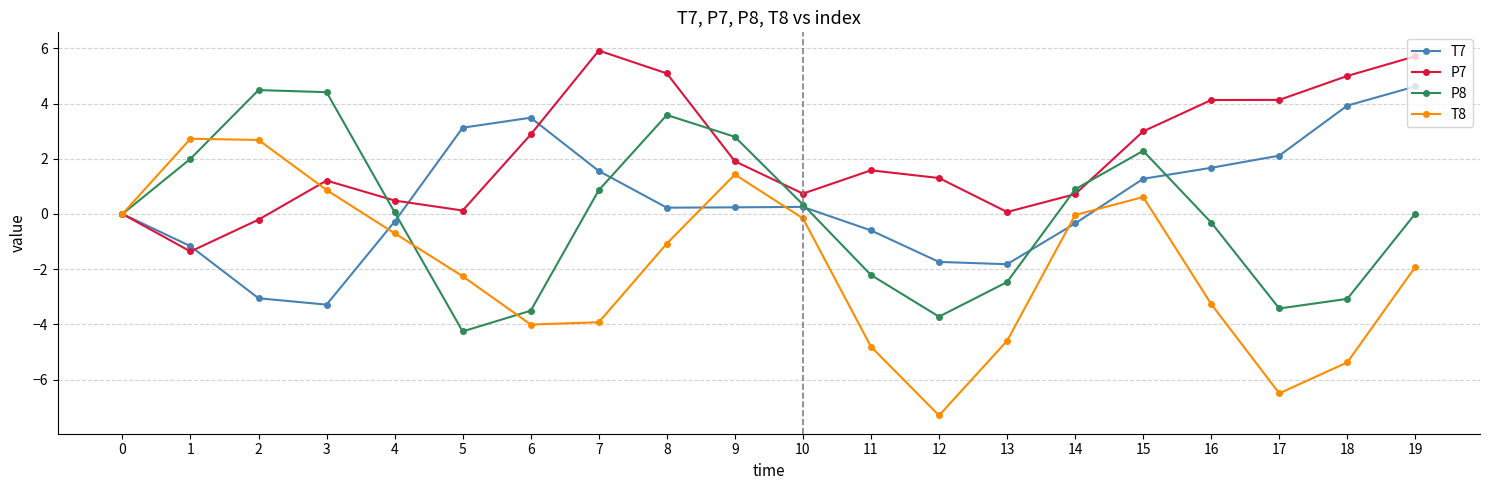

Is it true that P8 equals 2.9 at 1?

False